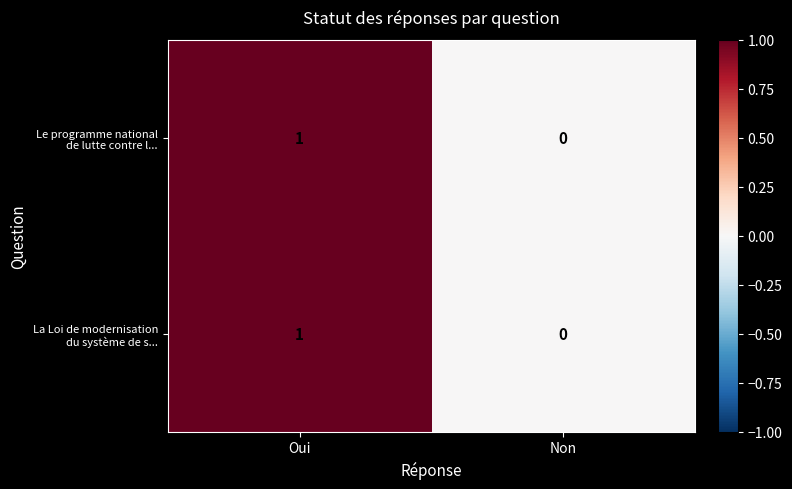

How many distinct data groups are displayed?

2